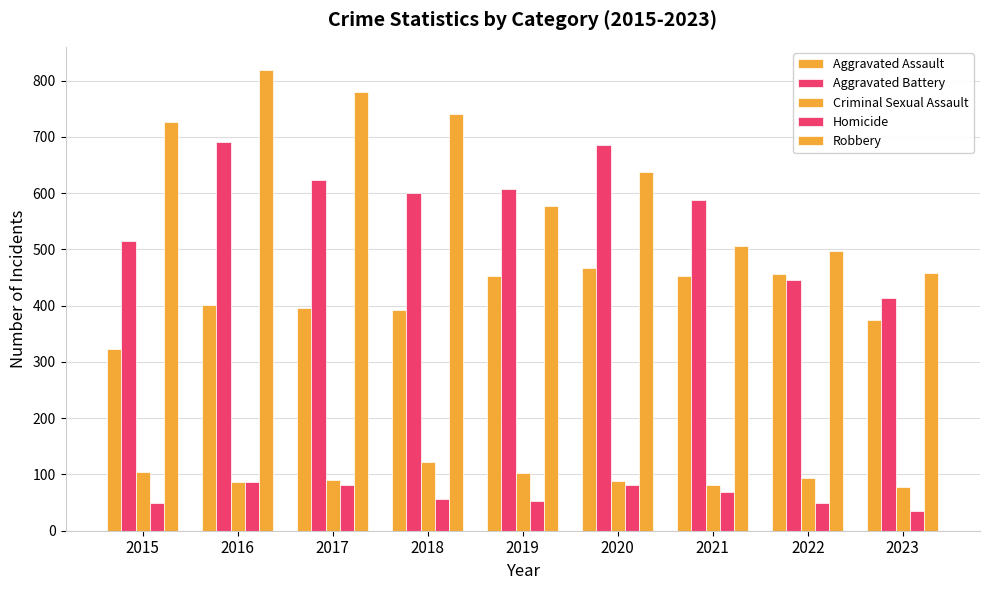

Is it true that Aggravated Assault equals 206 at 2020?

False